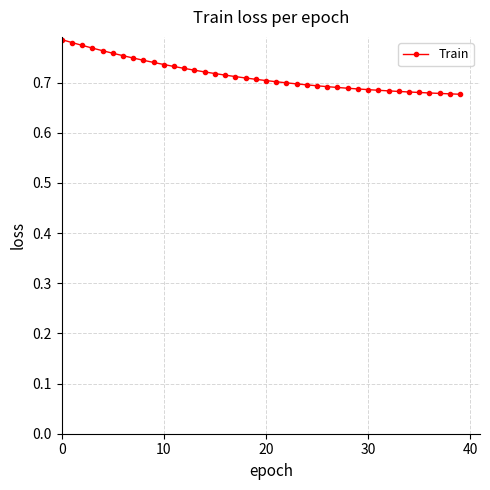

What is the sum of all values?

28.6